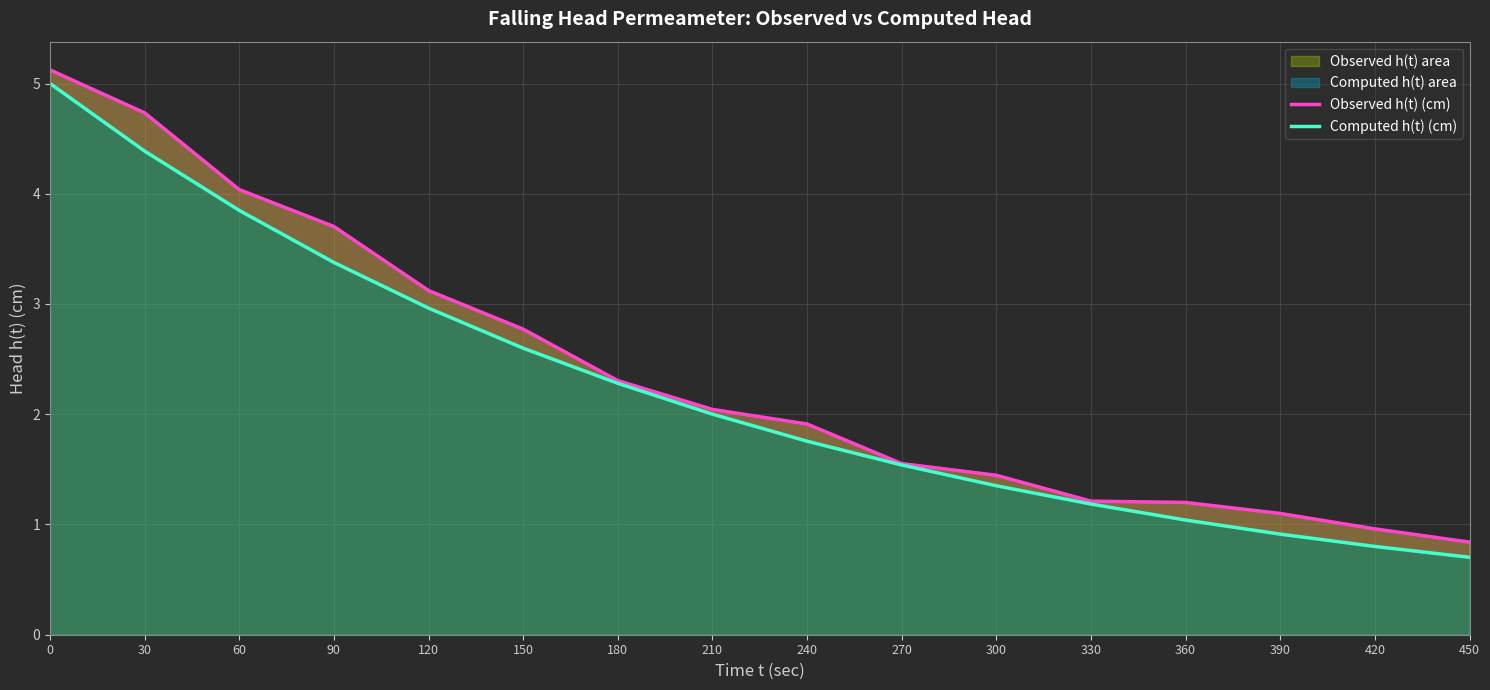

What is the average value of the Observed h(t) (cm) series?

2.4